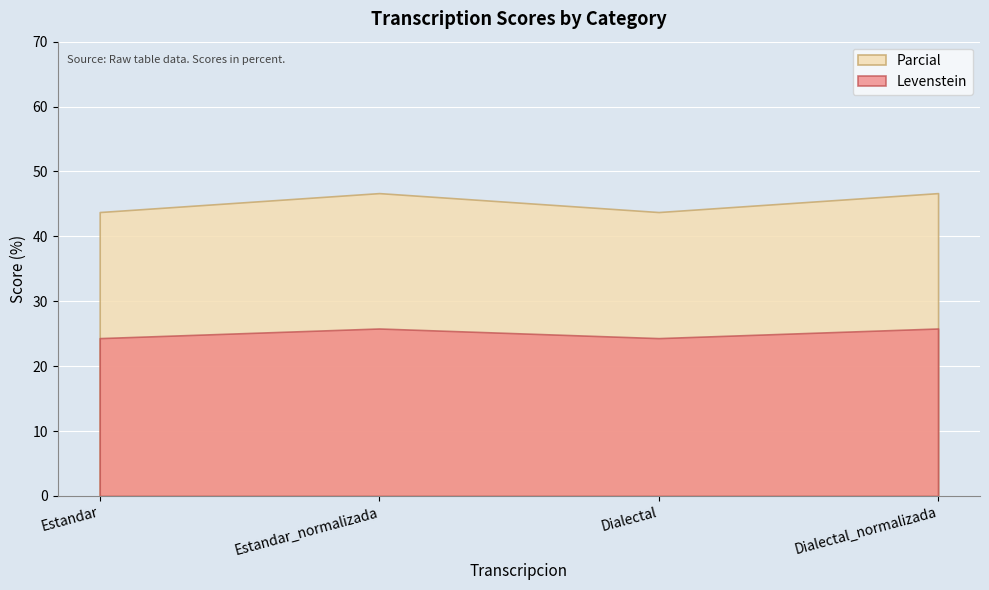

What are all the series names shown in the legend?

Parcial, Levenstein